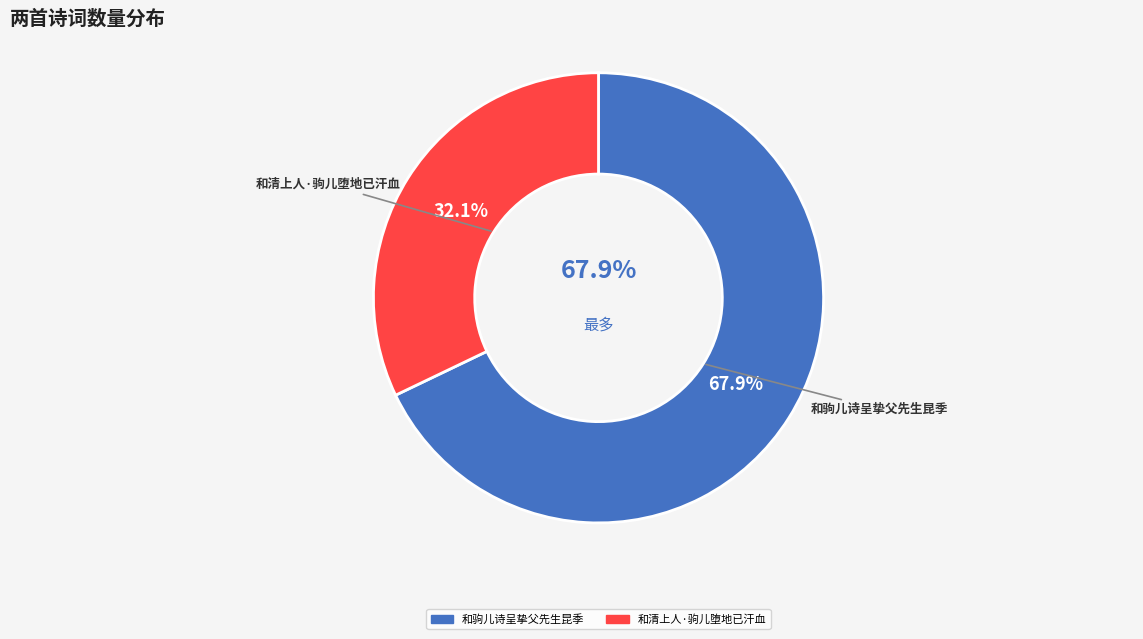

To the nearest percent, what portion does 和清上人·驹儿堕地已汗血 represent?

32%